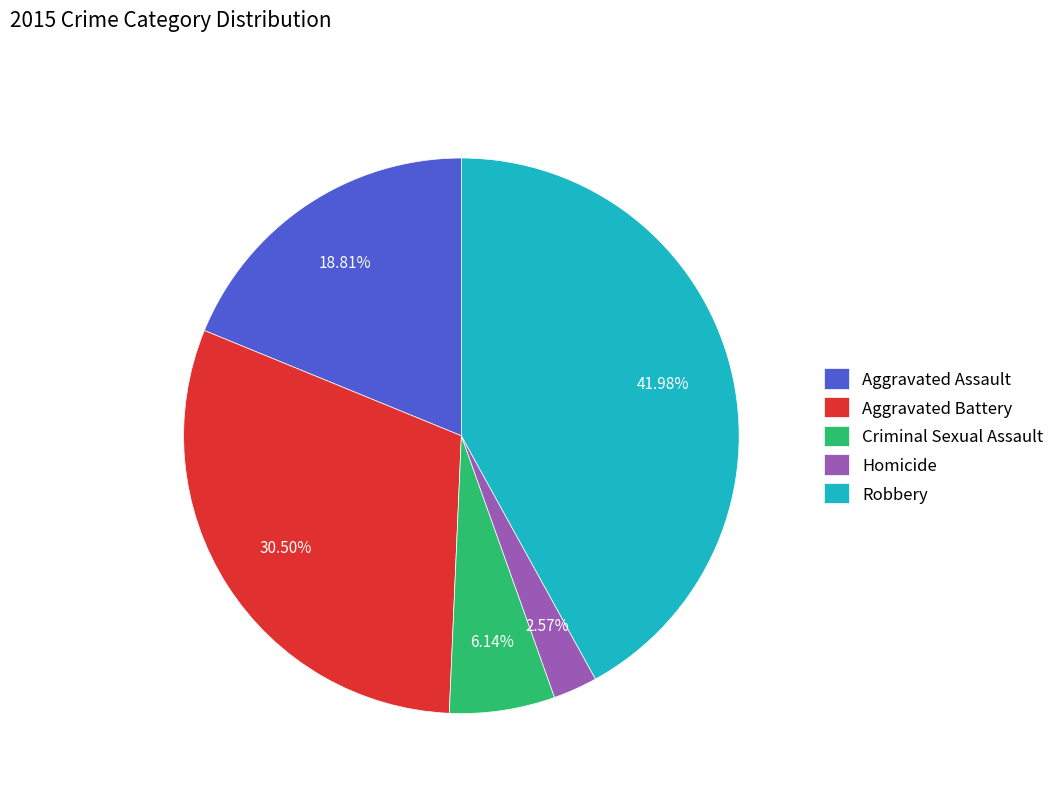

To the nearest percent, what is the average slice percentage?

20%